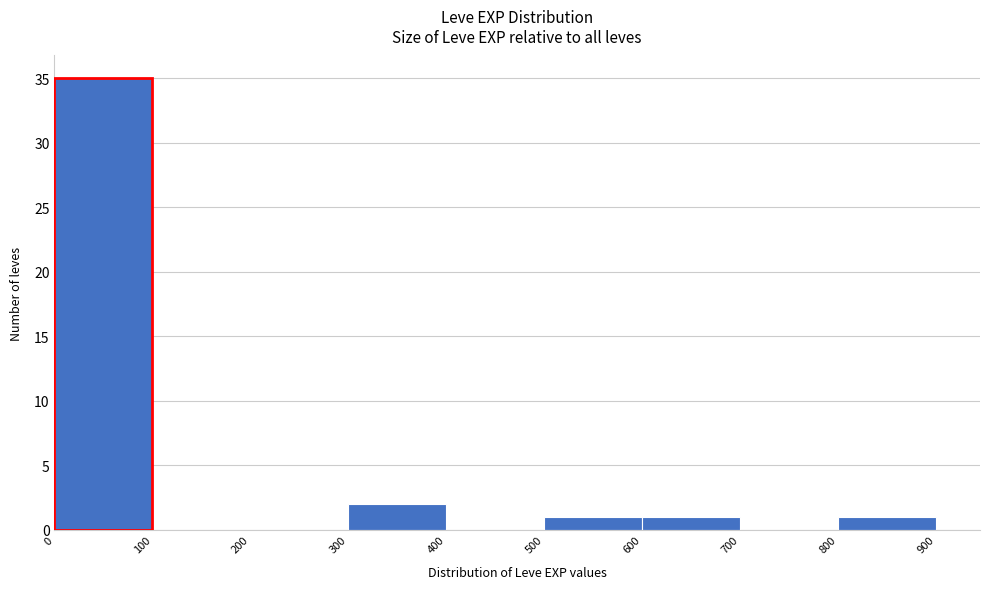

Reading left to right, list every bar in this chart as the range it spans on the x-axis followed by its height. The values are not printed on the chart, so give them approximately, as read against the axis.

0 to 100: 35
100 to 200: 0
200 to 300: 0
300 to 400: 2
400 to 500: 0
500 to 600: 1
600 to 700: 1
700 to 800: 0
800 to 900: 1